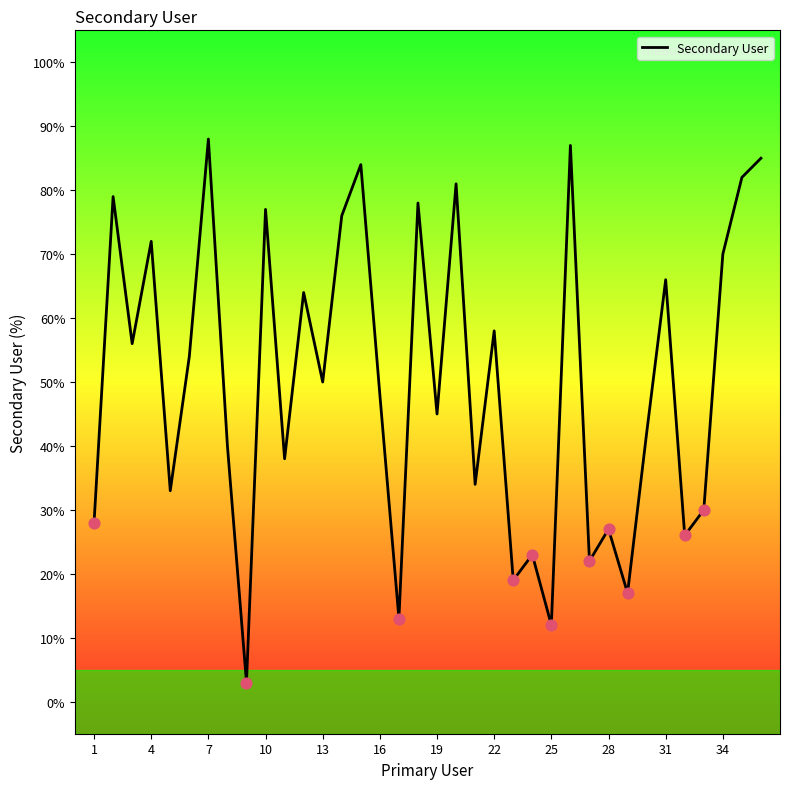

What is the minimum value shown in the chart?

3